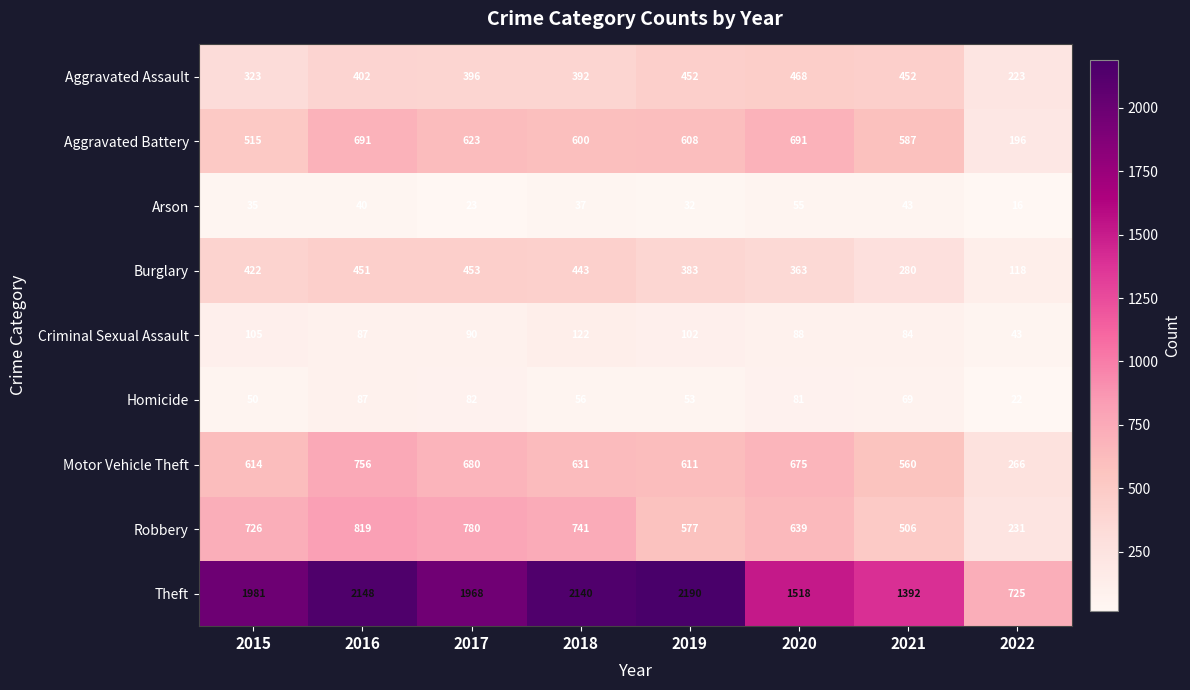

What is the difference between the highest and lowest values at 2016?

2108